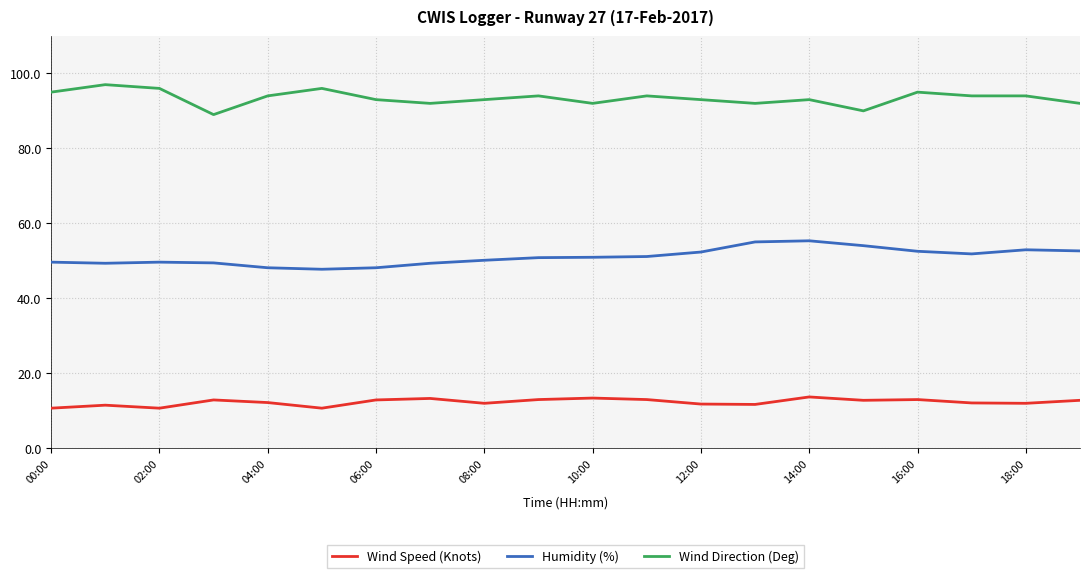

What is the greatest value displayed?

97.0